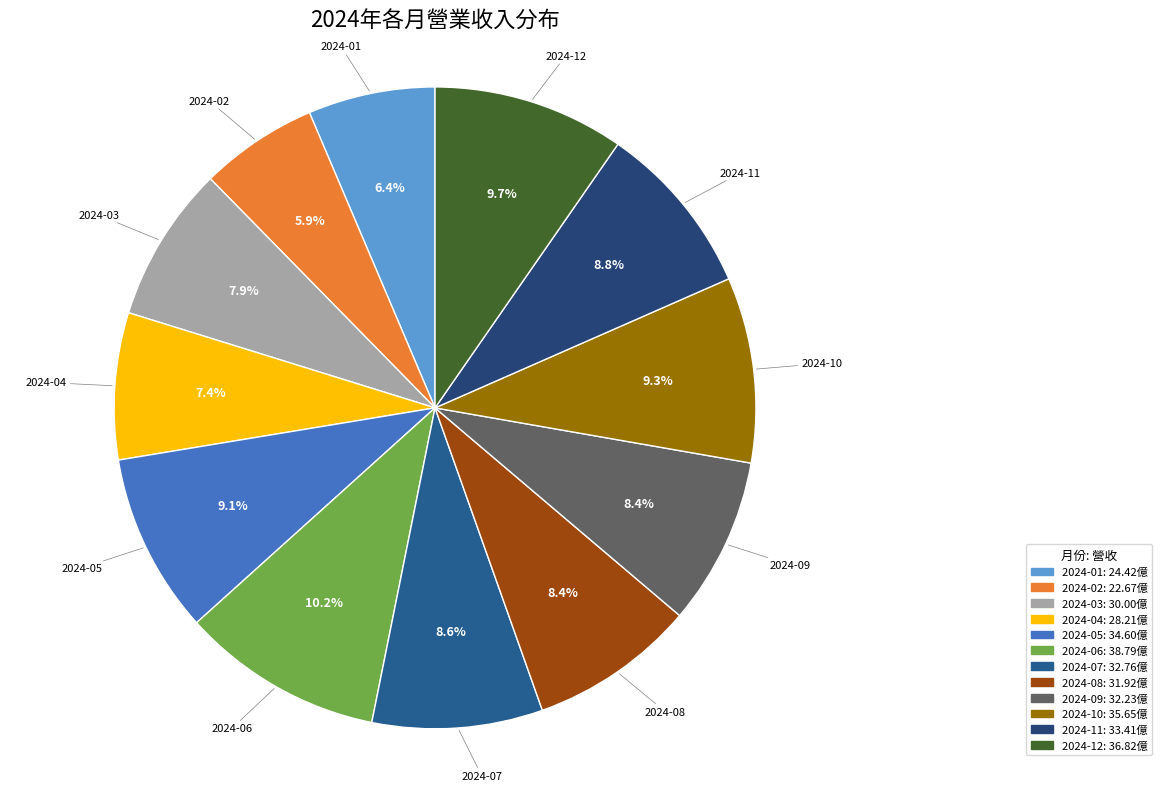

Combined, do 2024-01 and 2024-07 account for over 50%?

No